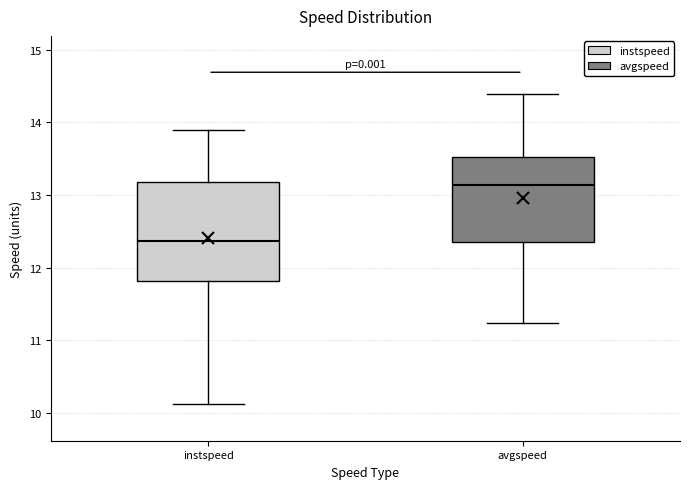

Comparing the boxes themselves (not the whiskers), which one is the tallest?

instspeed